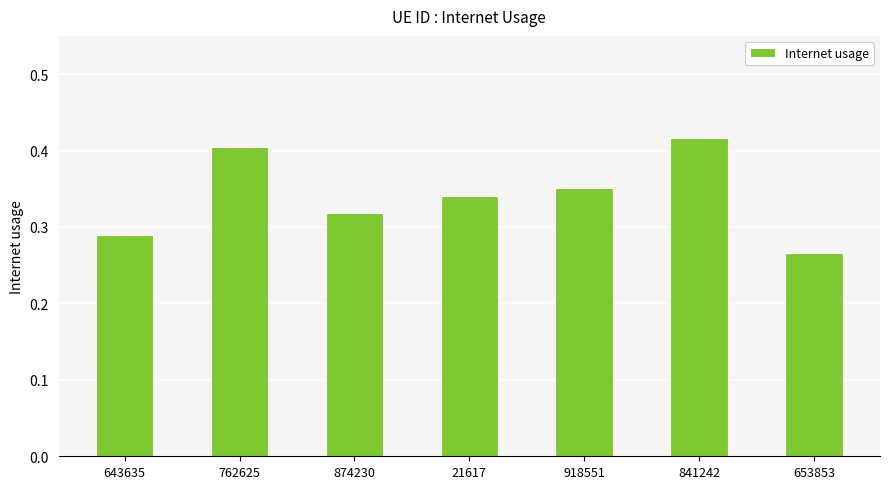

The chart shows a value of 0.4 at 653853. True or false?

False